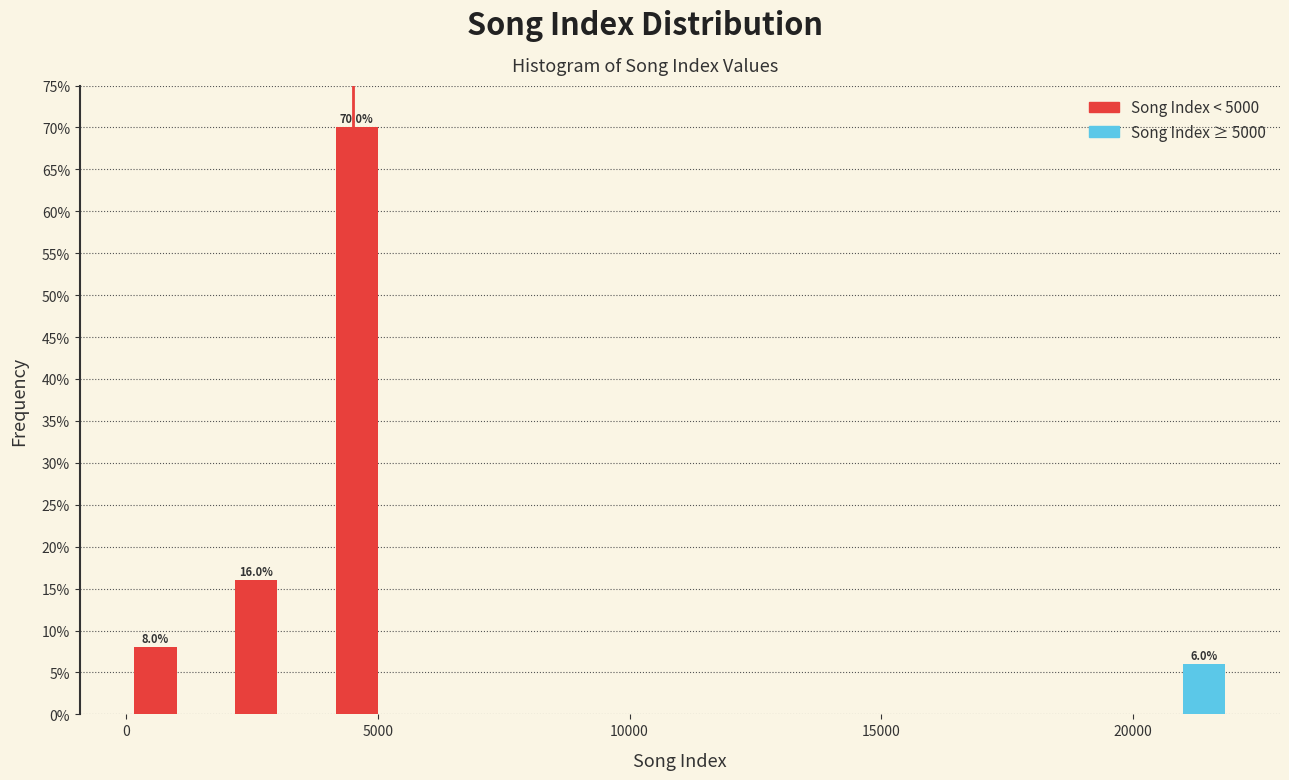

In the Song Index ≥ 5000 series, which range on the x-axis has the tallest bar?

20000 to 22000